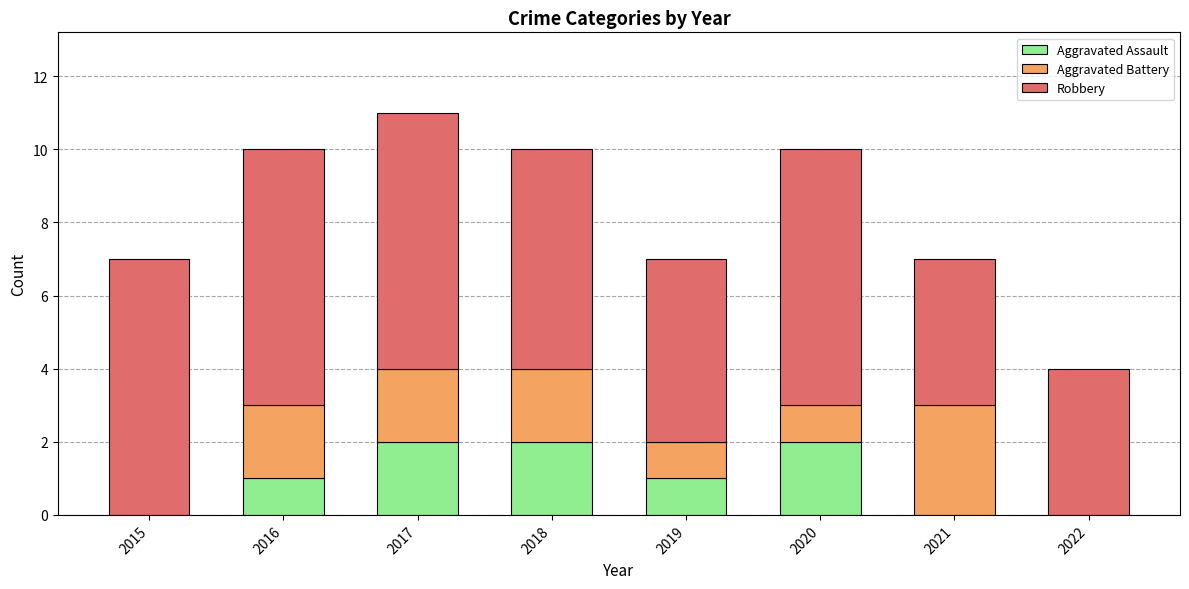

The value of Aggravated Assault at 2022 is 0. True or false?

True